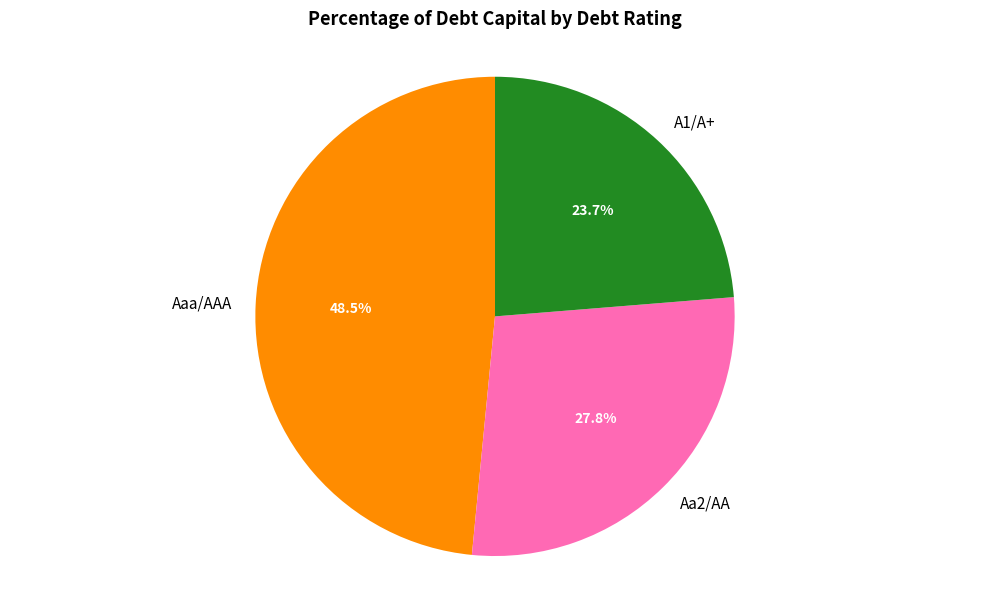

Is Aaa/AAA the majority of the pie?

No